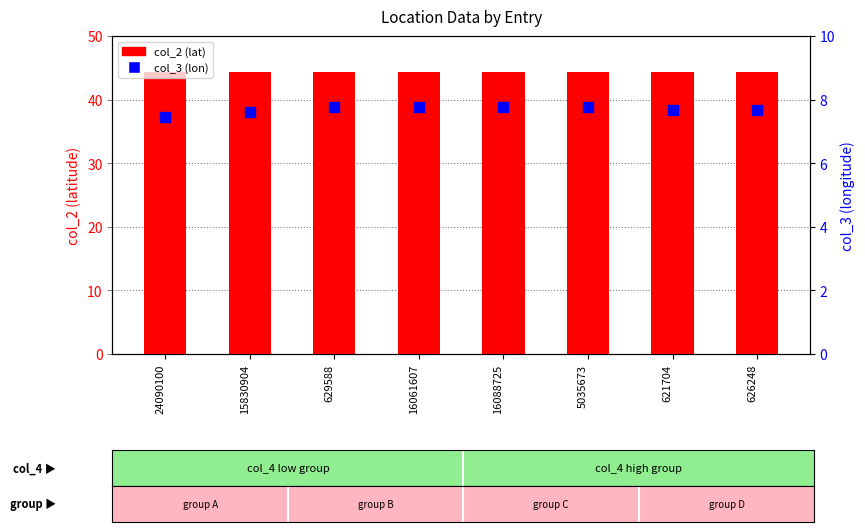

Which series has the largest total across all categories?

col_2 (lat)